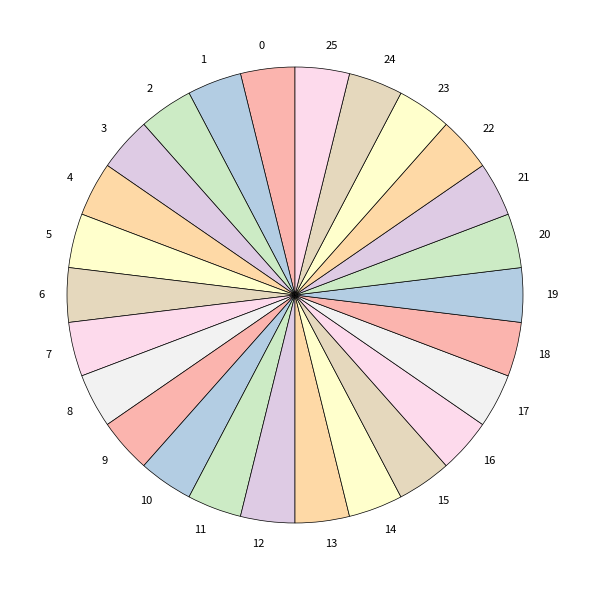

True or false: 3 accounts for 4% of the total.

True